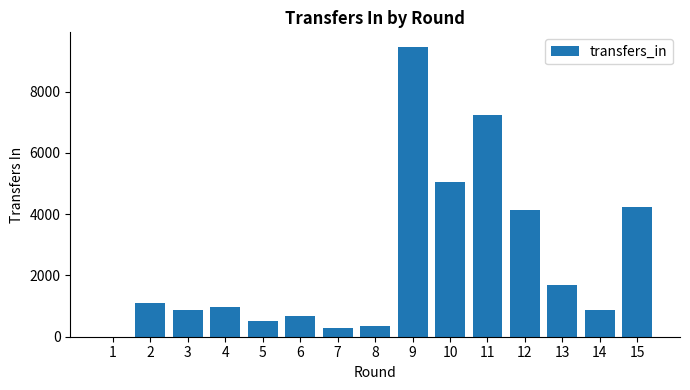

Is it true that the value at 7 is 284?

True